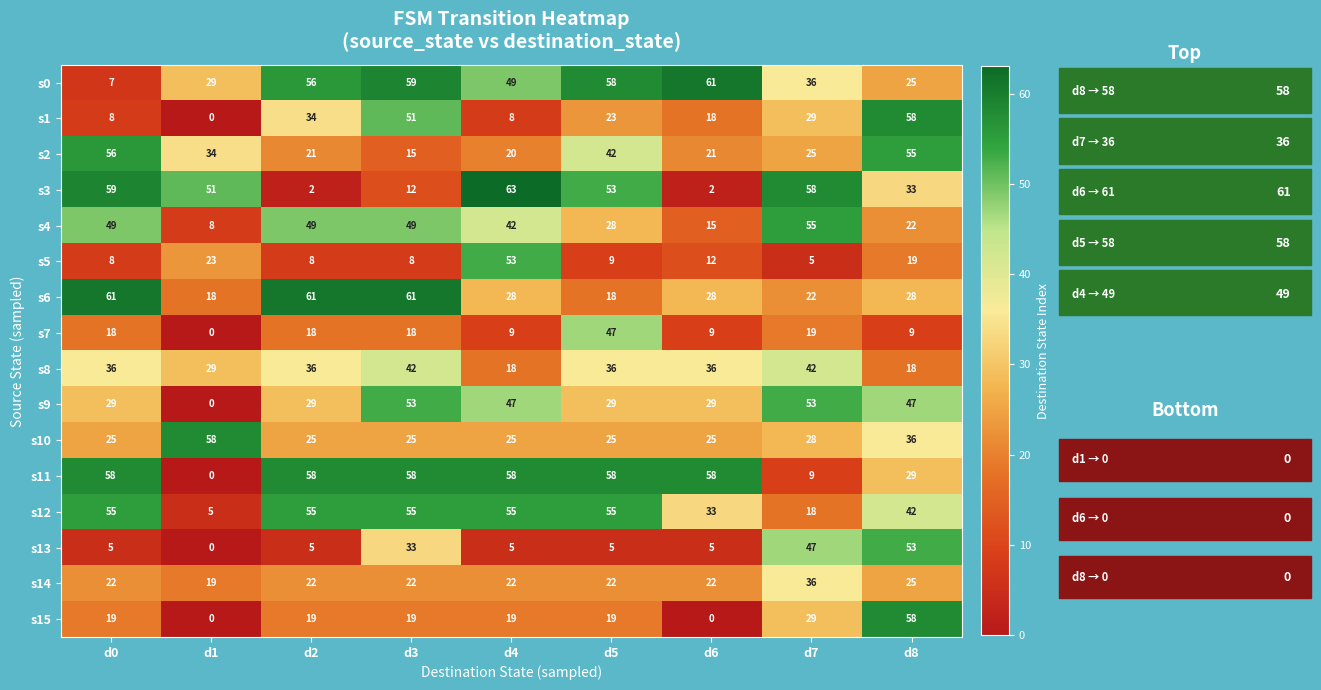

Which category has the lowest value in the s7 series?

d1